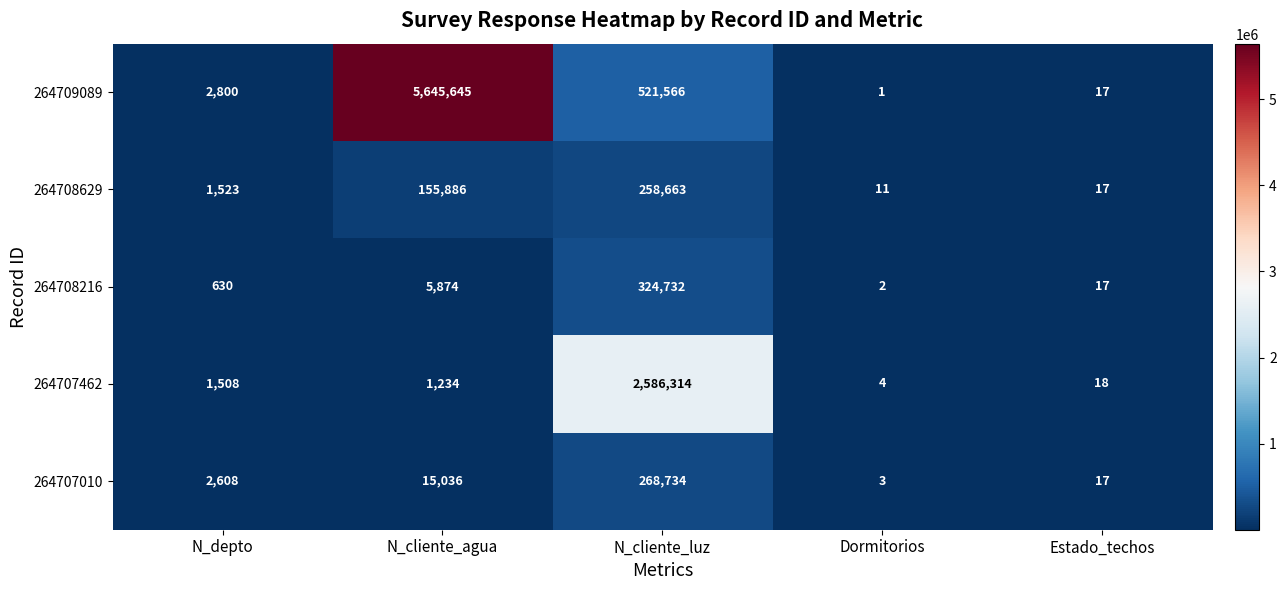

How many data points does each series have?

5